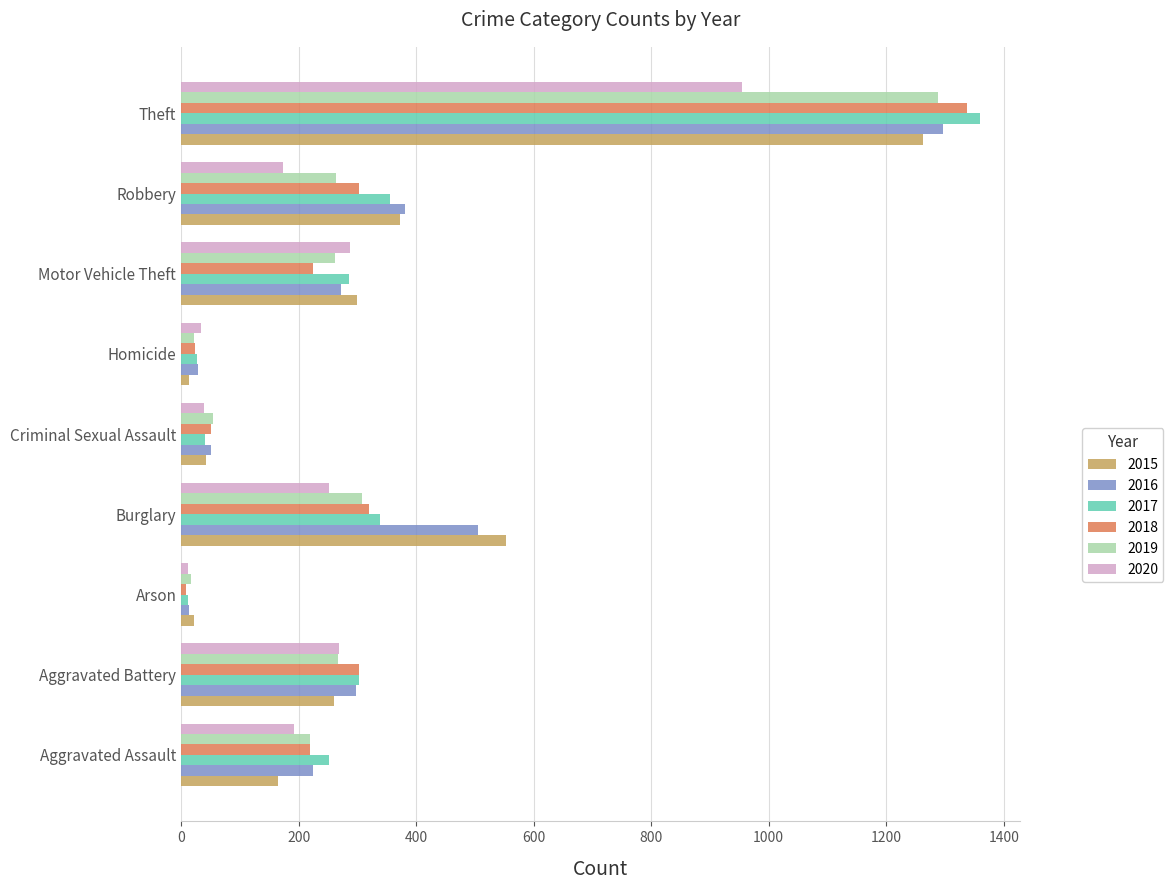

Is the value of 2016 at Robbery greater than the value of 2020 at Aggravated Assault?

Yes